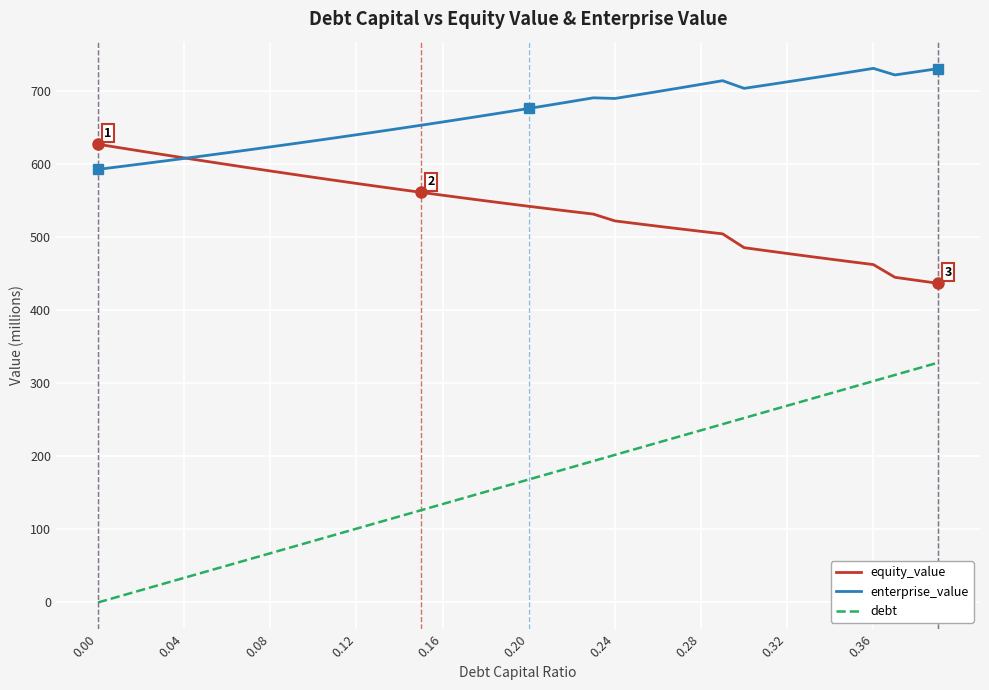

List the series in order of their peak value, highest first.

enterprise_value, equity_value, debt